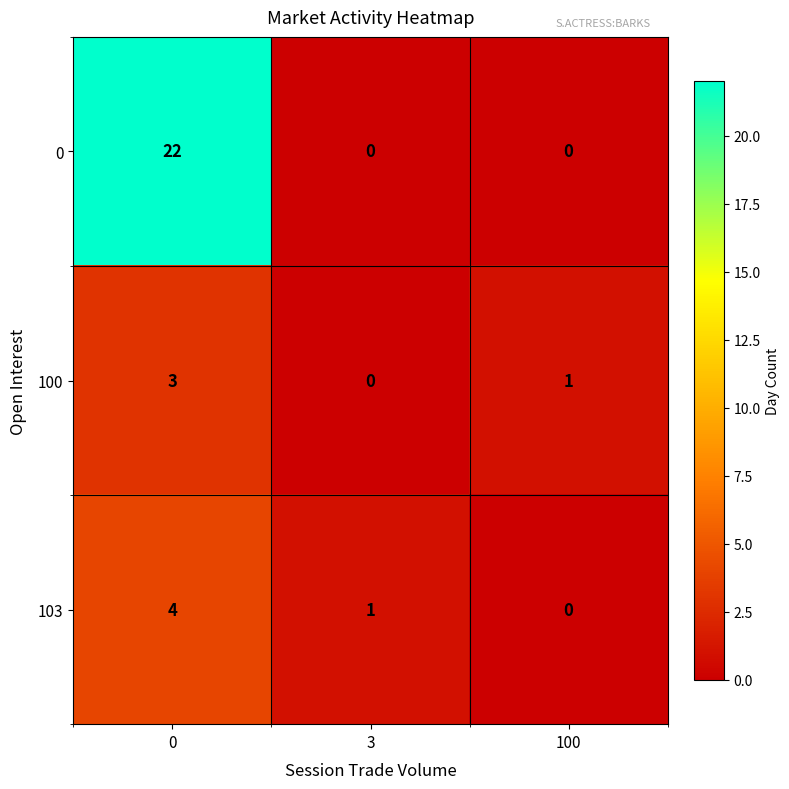

Is it true that 103 equals 1 at 3?

True